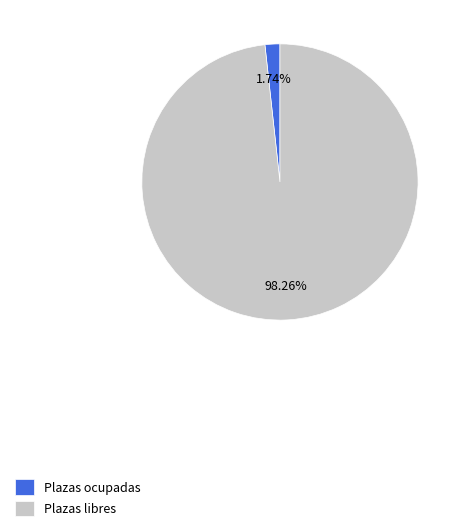

Which slice is the largest?

Plazas libres